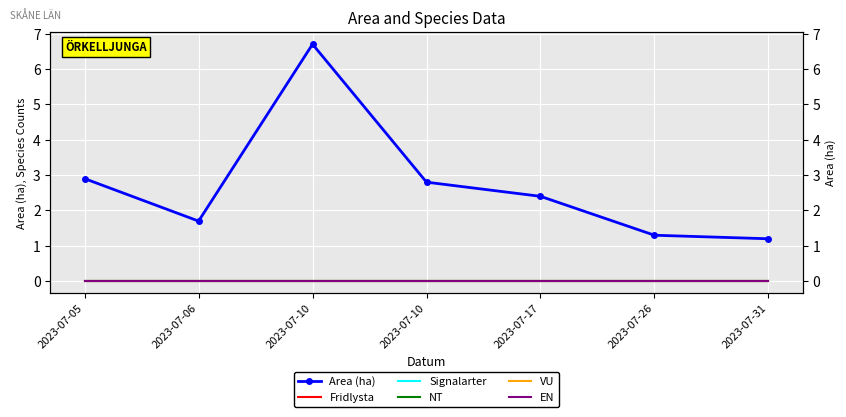

True or false: EN and NT cross at least once.

False